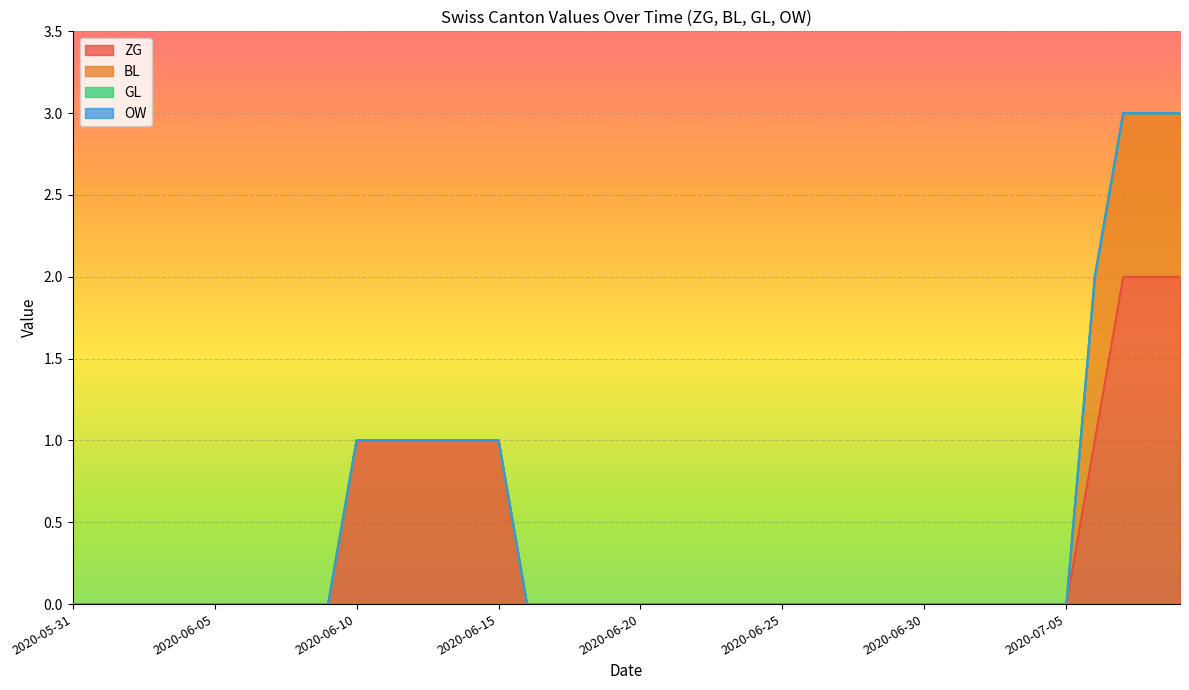

What position from the left is 2020-06-26?

27